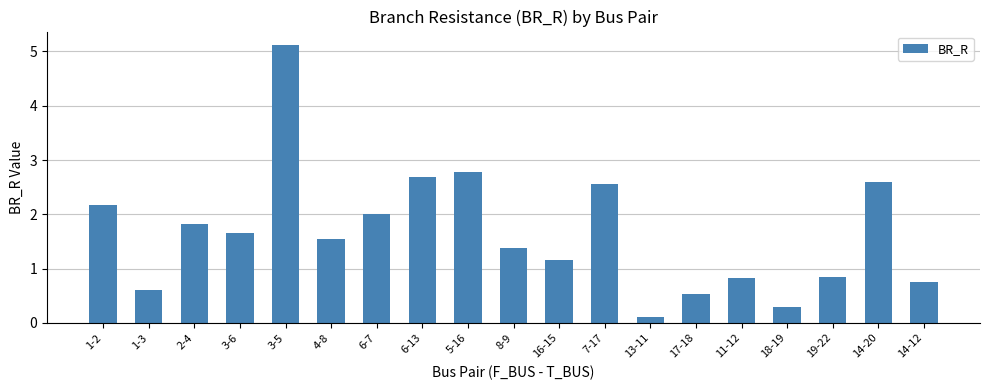

What is the value of the 15th bar from the left?

0.8